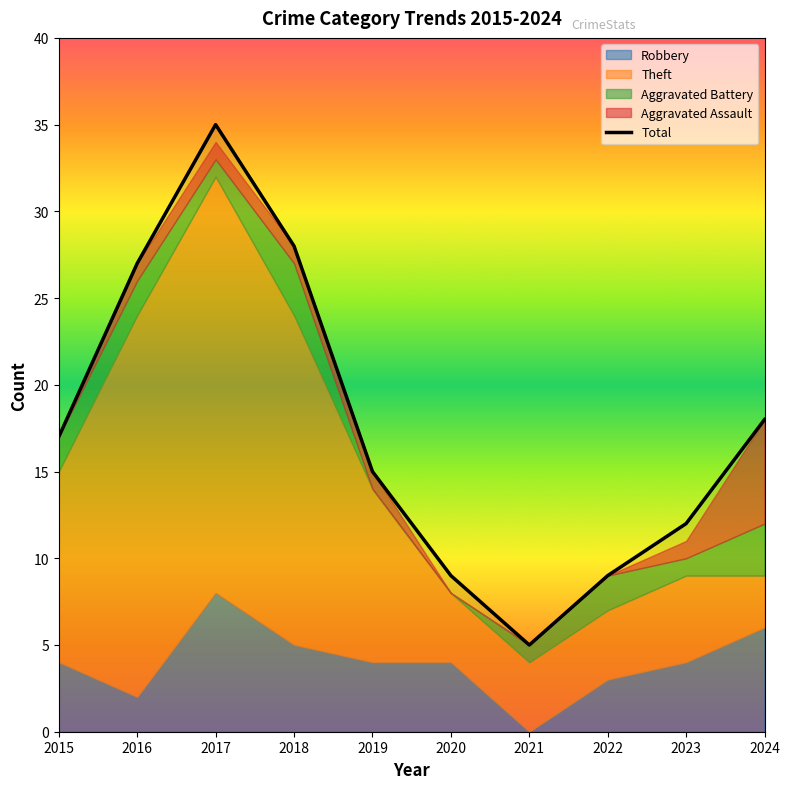

What is the difference between the second highest and second lowest values?

19